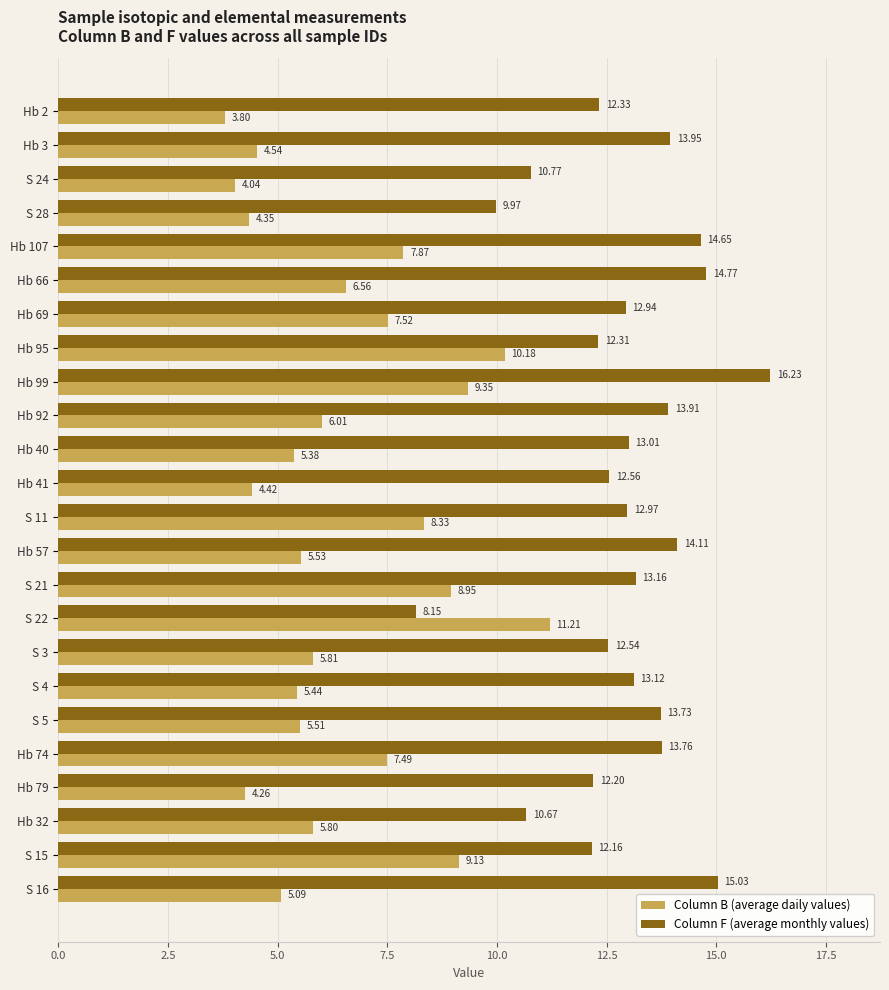

What is the spread (max minus min) of values at S 16?

9.9